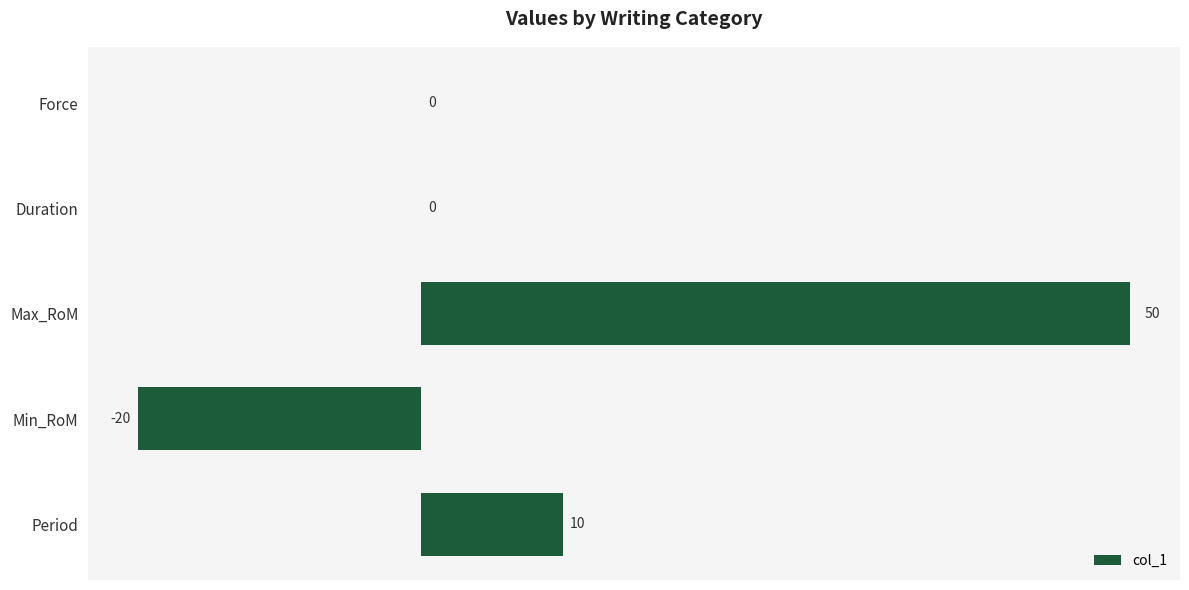

Count the number of categories in the chart.

5